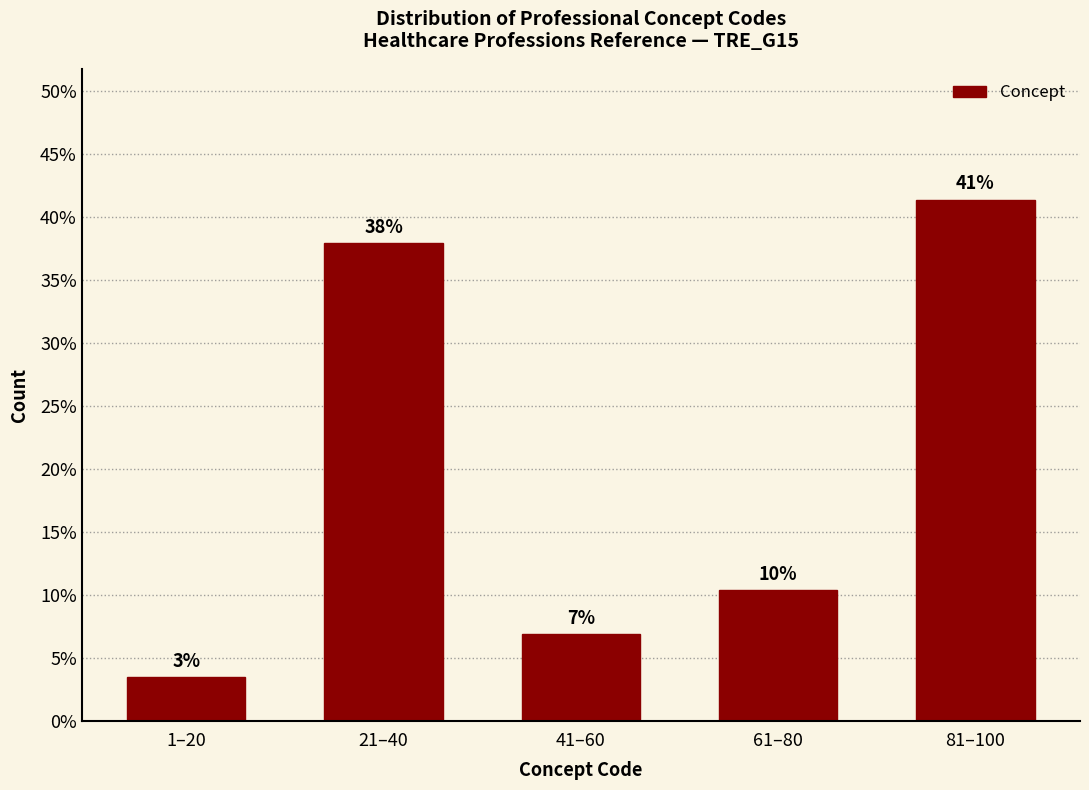

Does the chart contain any negative values?

No